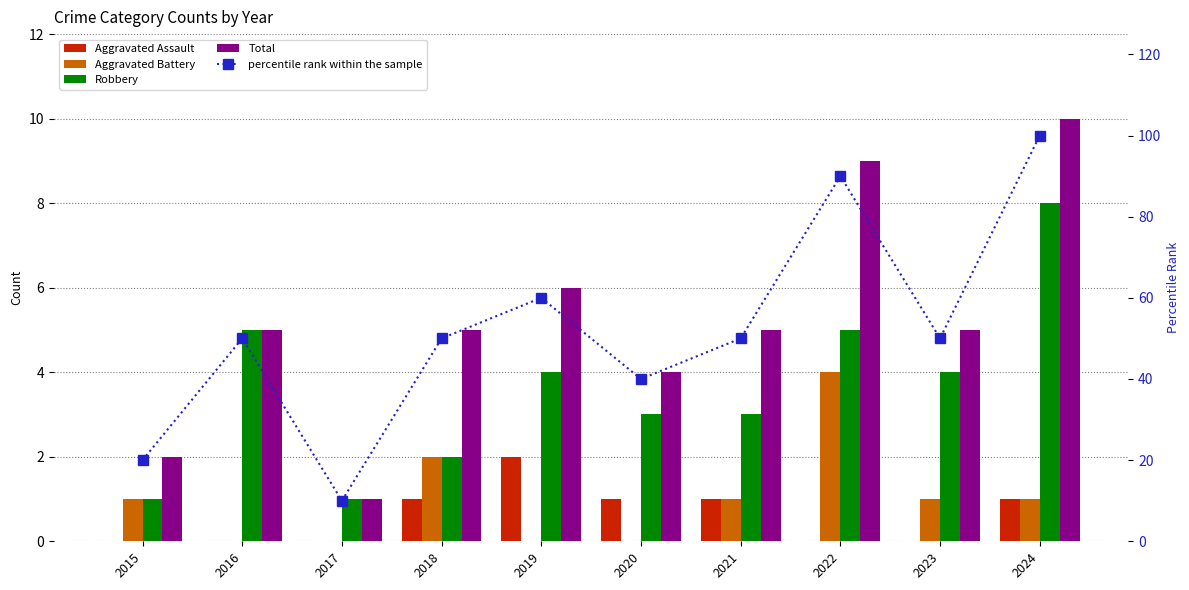

At which label is Aggravated Battery closest to 2?

2018